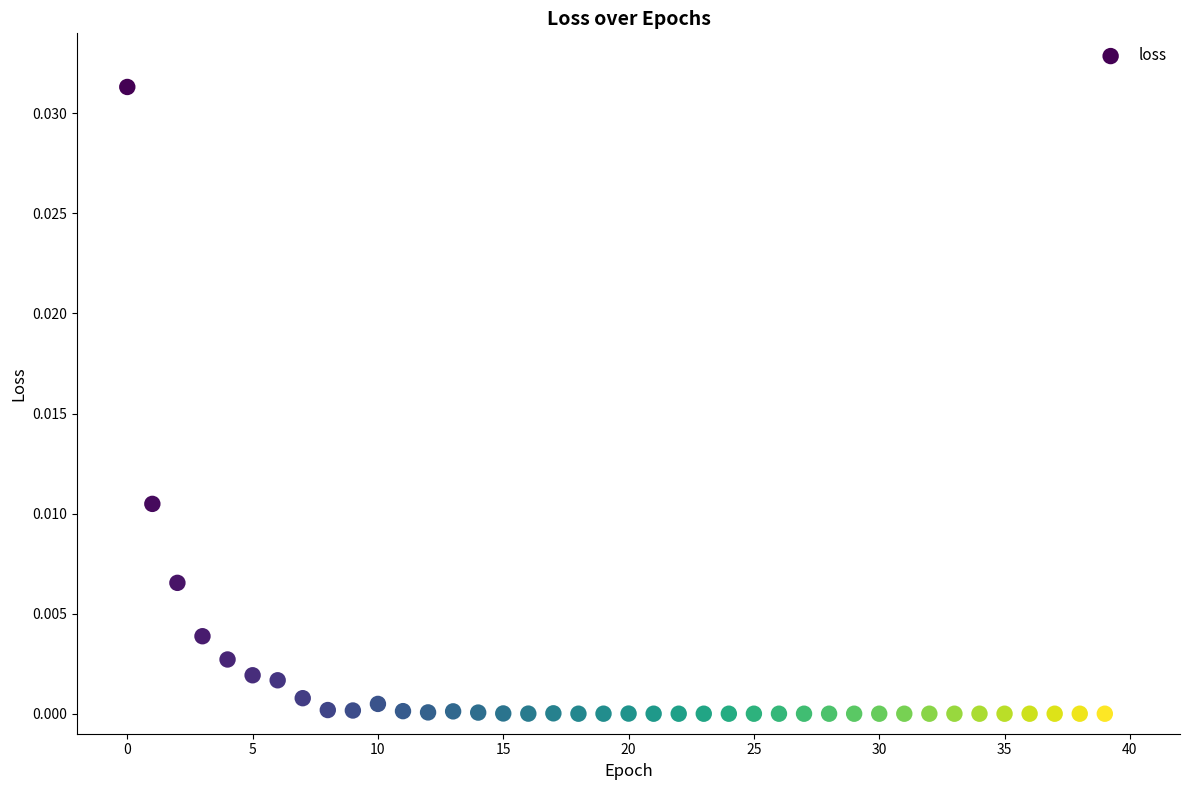

How many data points are displayed?

40